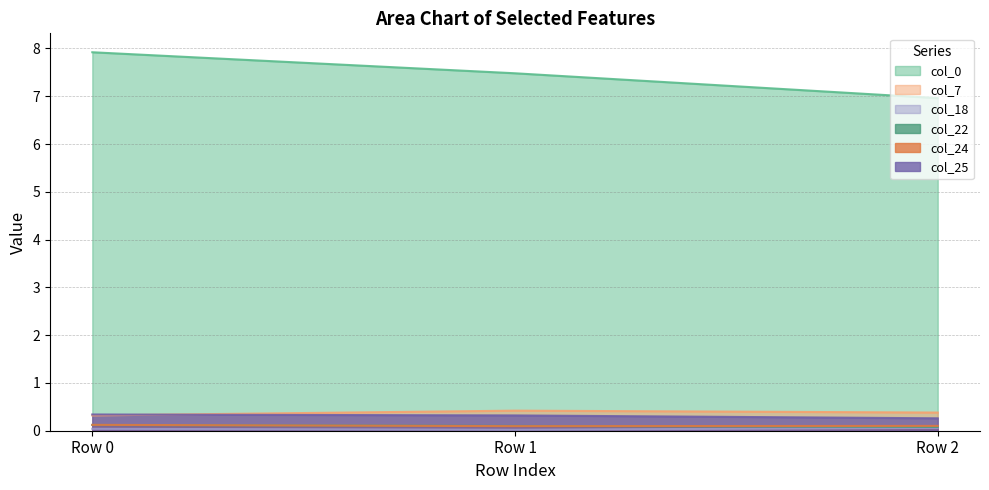

Between Row 0 and Row 2, which series saw the biggest shift?

col_0